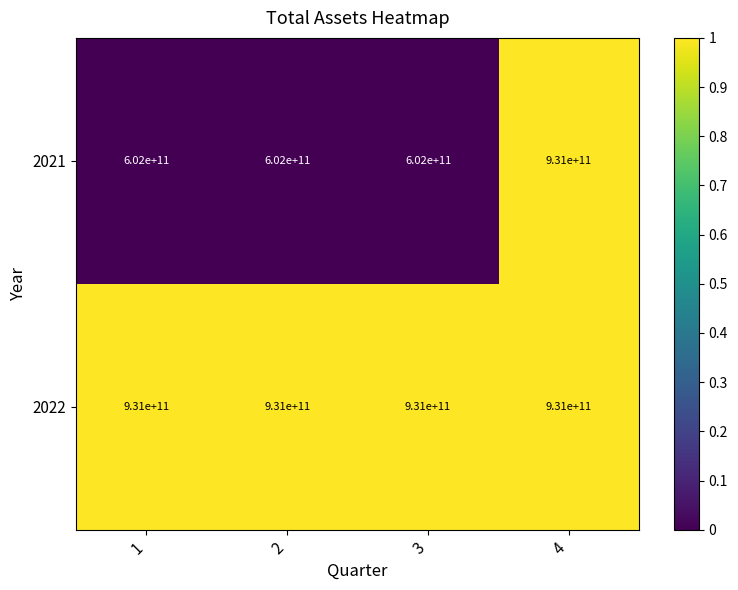

Reading left to right, transcribe all the data shown in this chart.

2021: 602000000000	602000000000	602000000000	931000000000
2022: 931000000000	931000000000	931000000000	931000000000